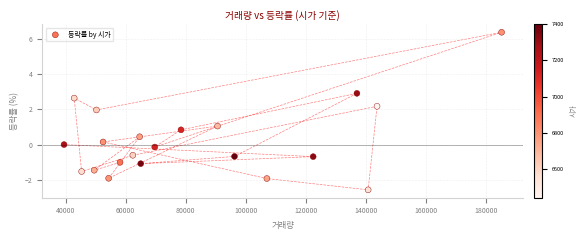

What is the range of X values (max minus min)?

145615.0